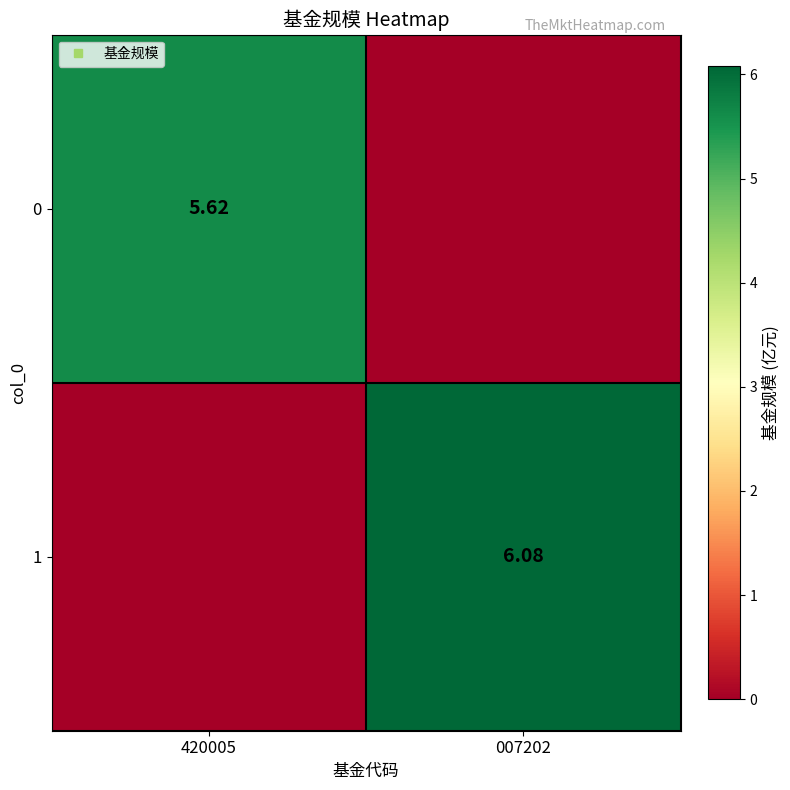

Rank the series by their maximum value, from lowest to highest.

0, 1